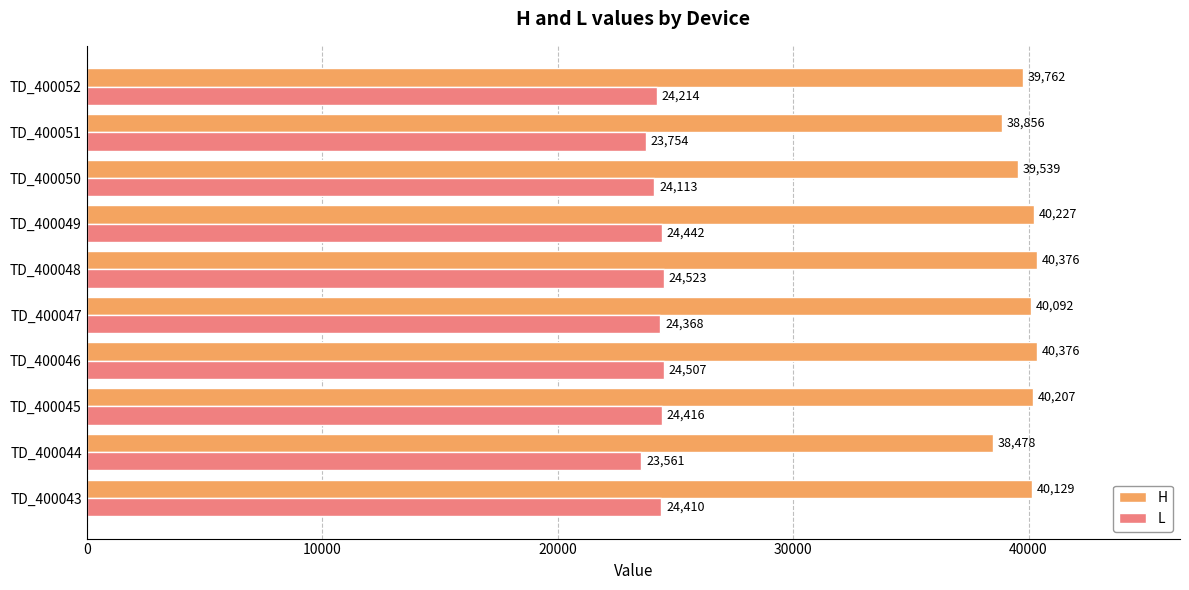

What is the difference between the maximum and minimum values in the L series?

962